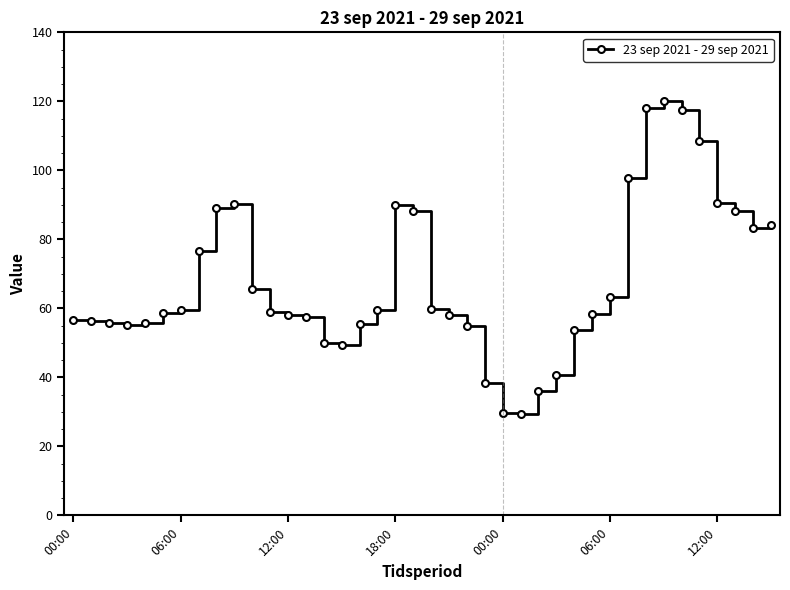

What is the greatest value displayed?

120.1